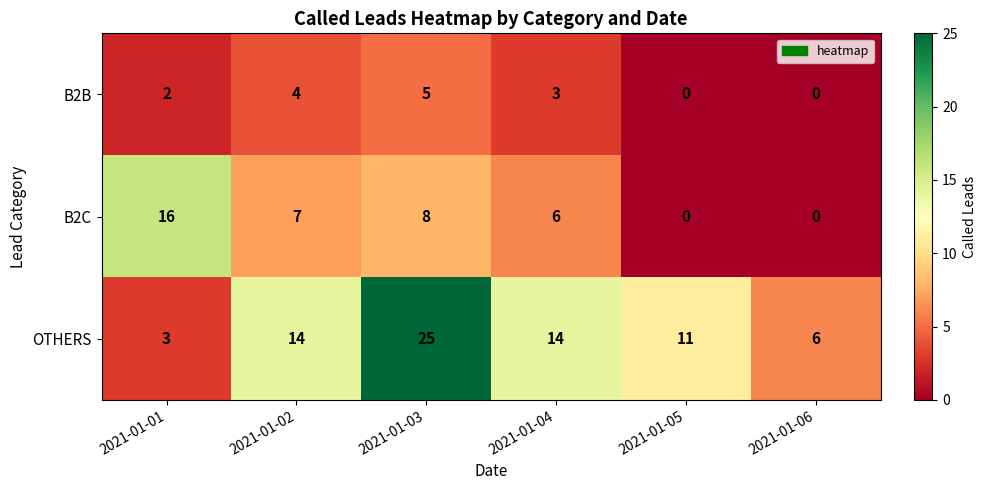

What is the total value across all series at 2021-01-03?

38